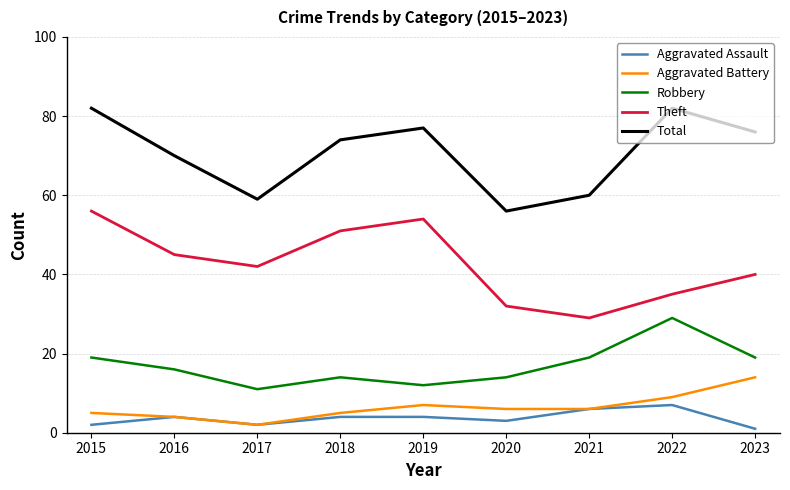

What is the spread (max minus min) of values at 2018?

70